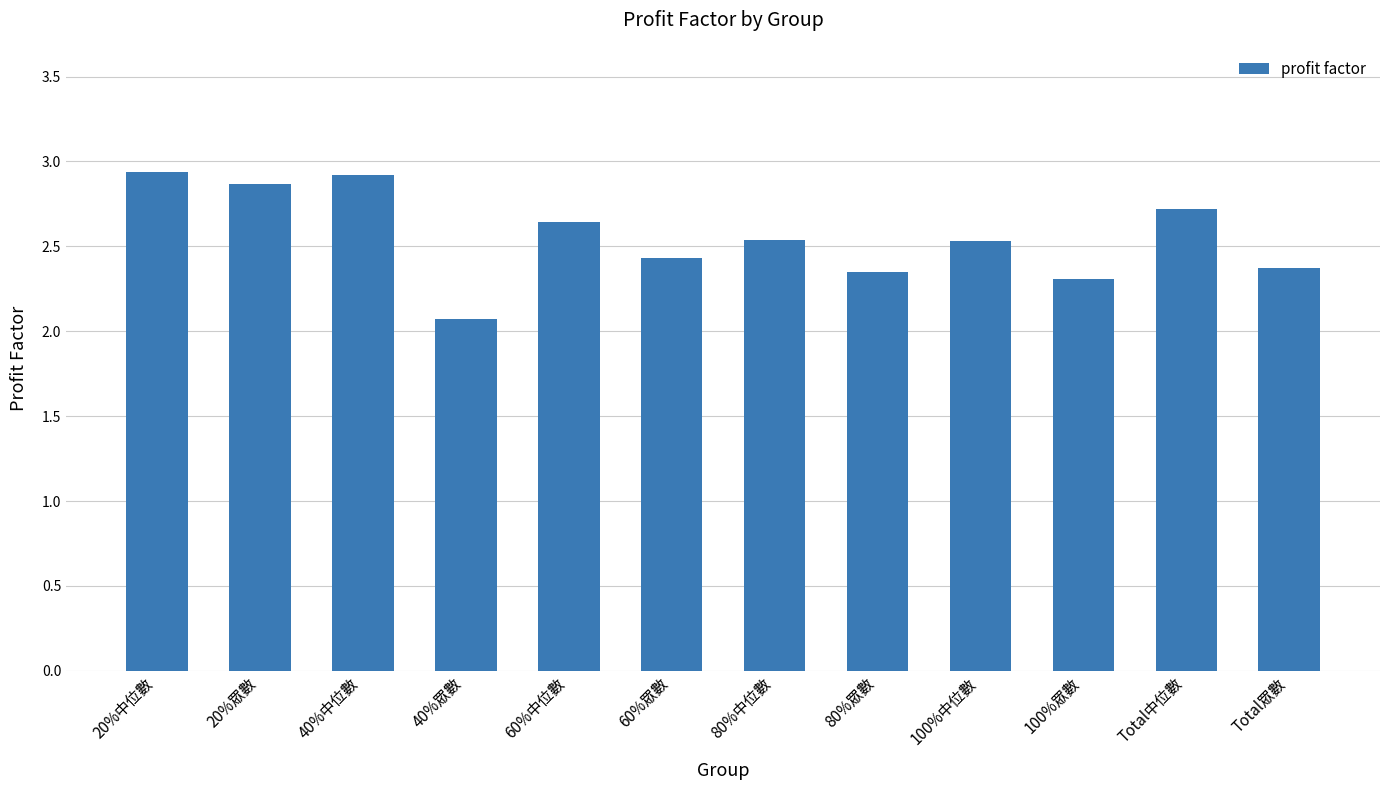

At which category does the chart reach its minimum across all series?

40%眾數